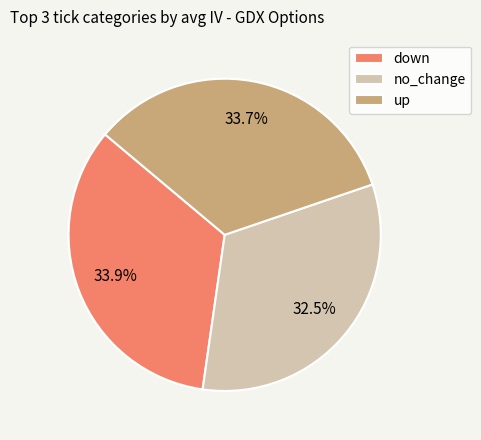

Combined, what portion of the pie is down and no_change?

66.3%